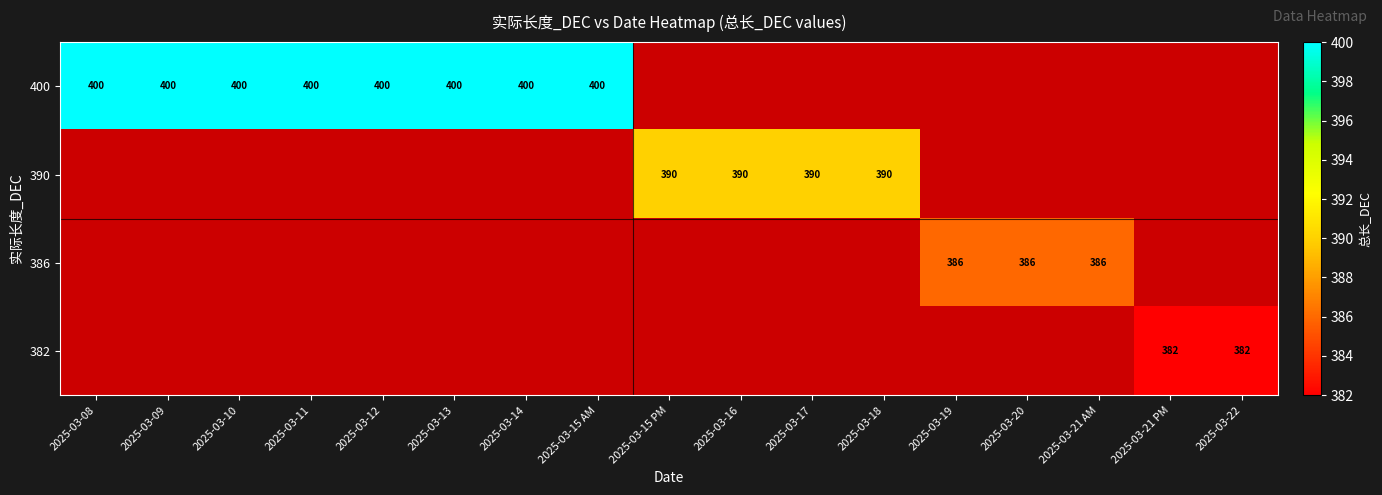

The 400 series shows 236 at 2025-03-08. True or false?

False